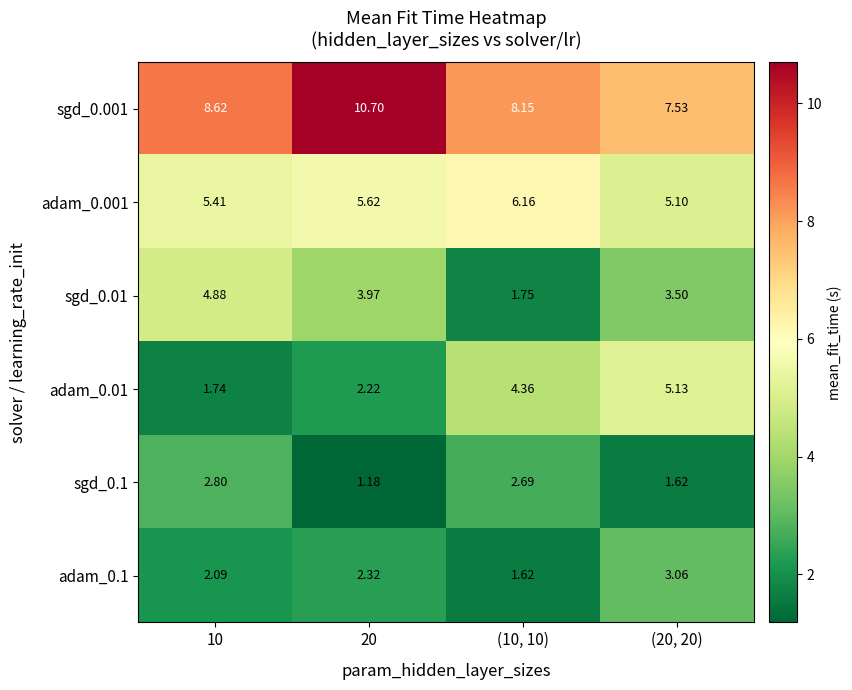

Is the value of sgd_0.1 at (10, 10) greater than the value of adam_0.1 at 20?

Yes